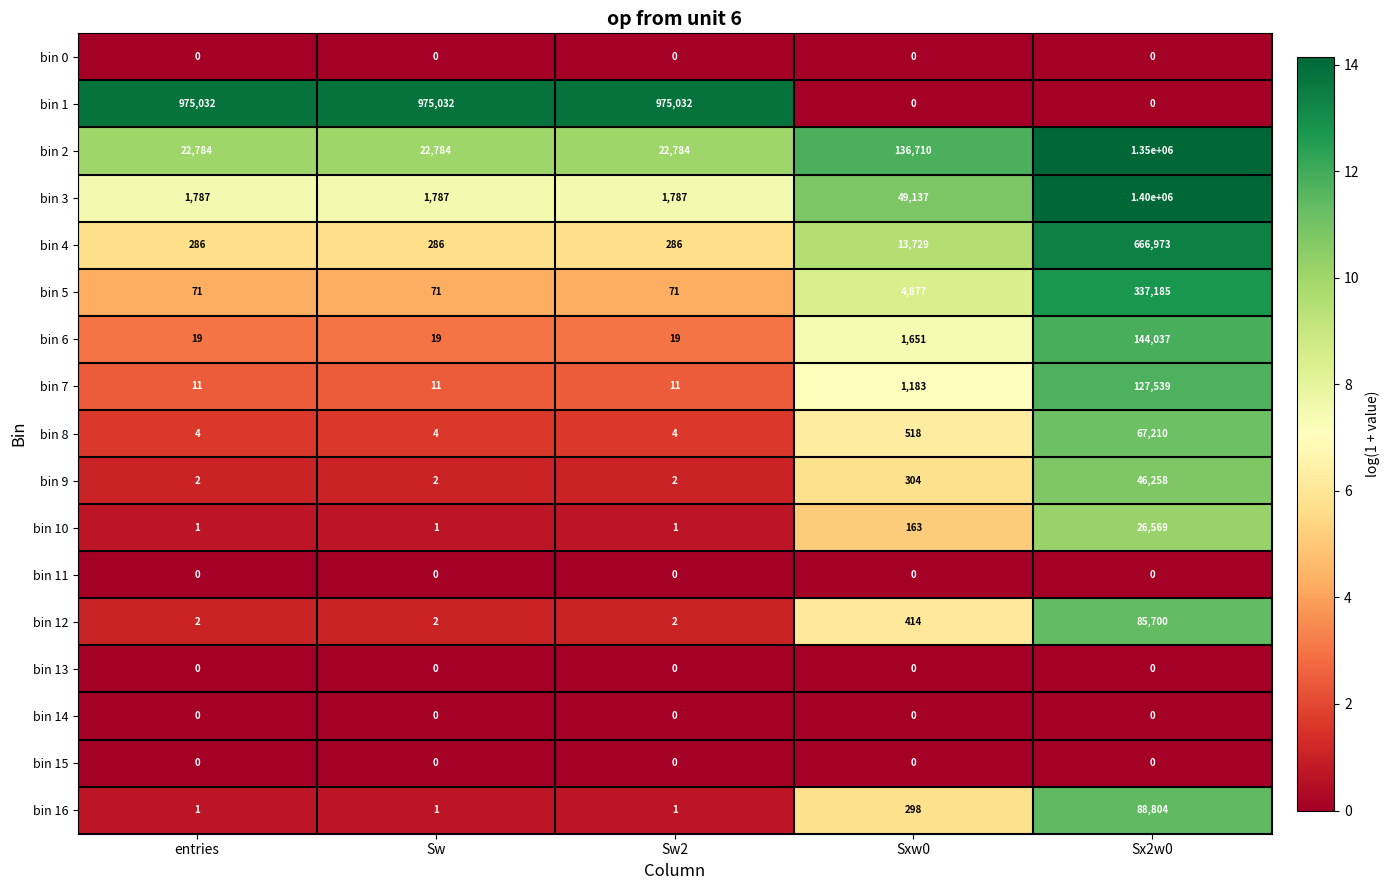

Read the bin 2 value at Sx2w0.

1350000